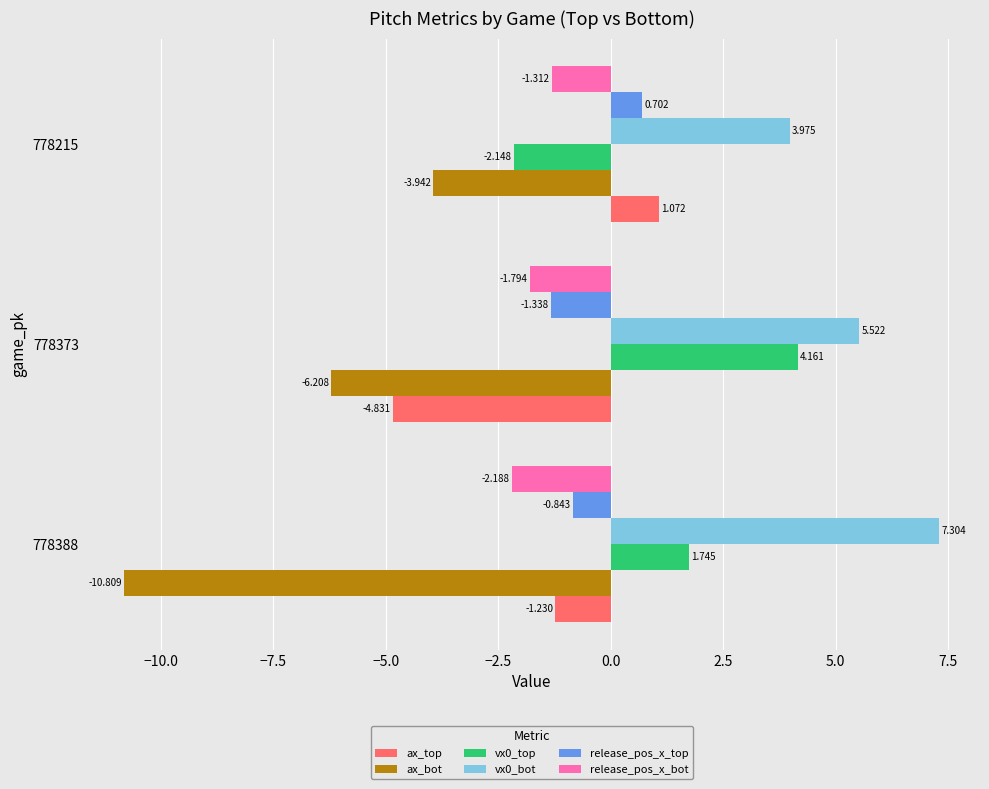

Rank the series by their maximum value, from lowest to highest.

ax_bot, release_pos_x_bot, release_pos_x_top, ax_top, vx0_top, vx0_bot